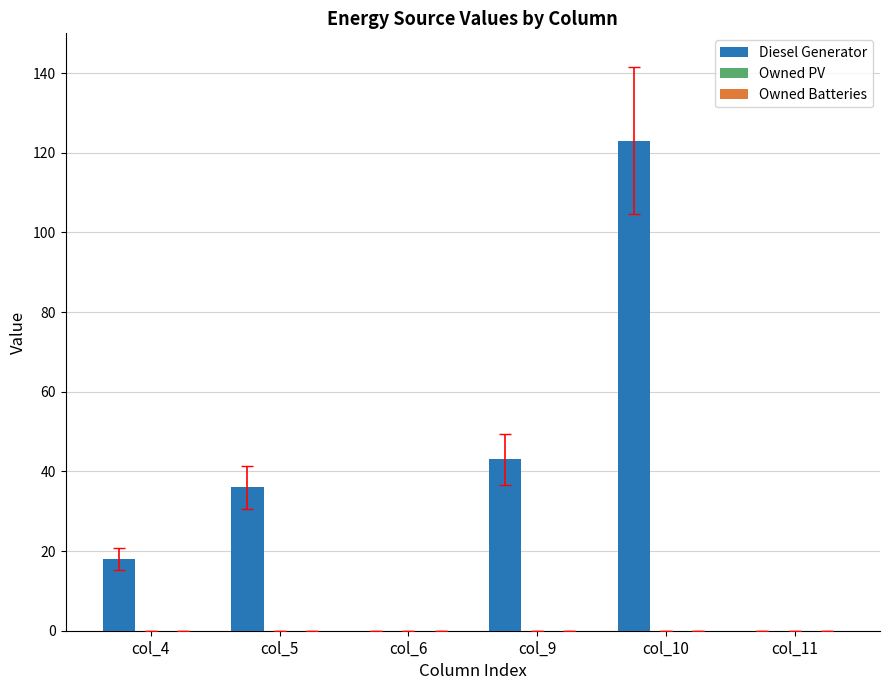

True or false: the data shows 4 at col_4.

False